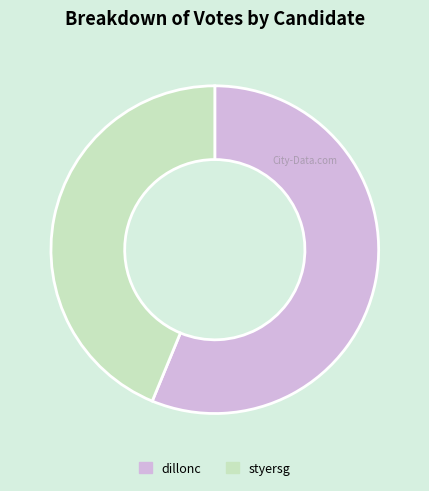

What is the largest slice in the pie chart?

dillonc